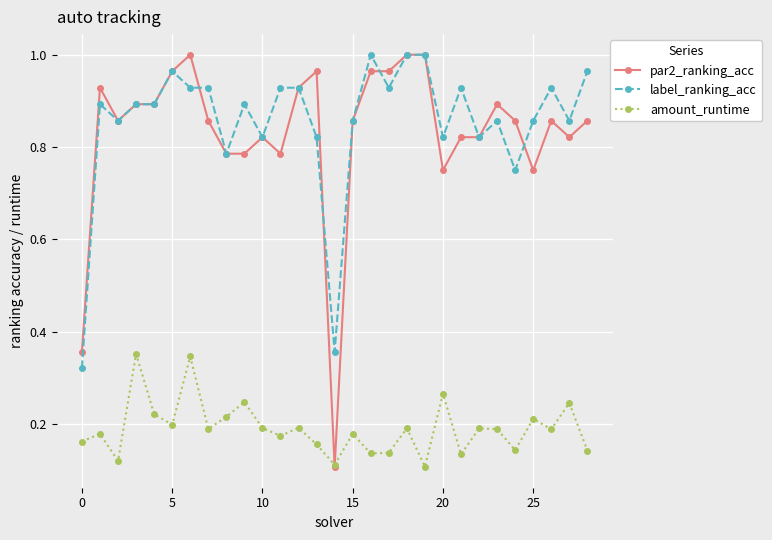

After their last crossing, which series has the higher values: par2_ranking_acc or label_ranking_acc?

label_ranking_acc